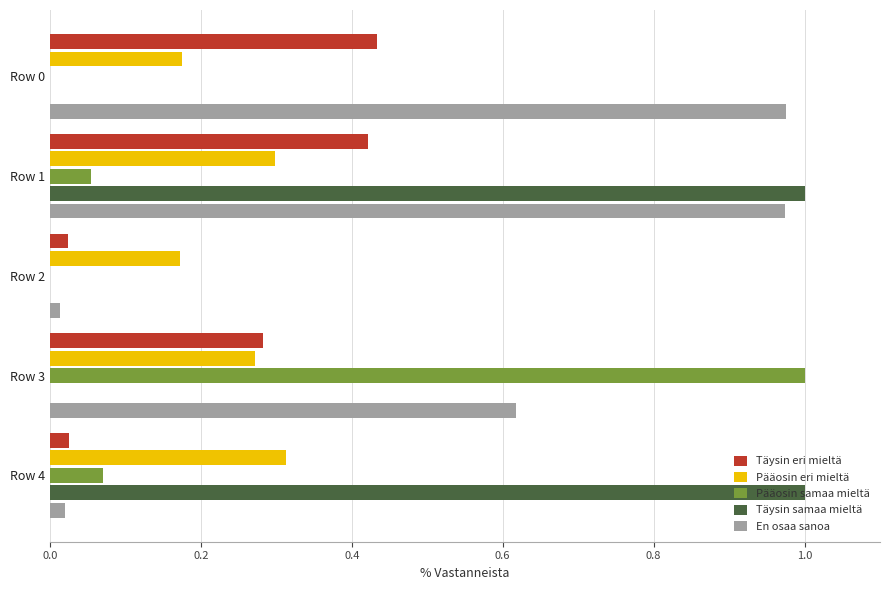

What is the sum of all Pääosin eri mieltä values?

1.2